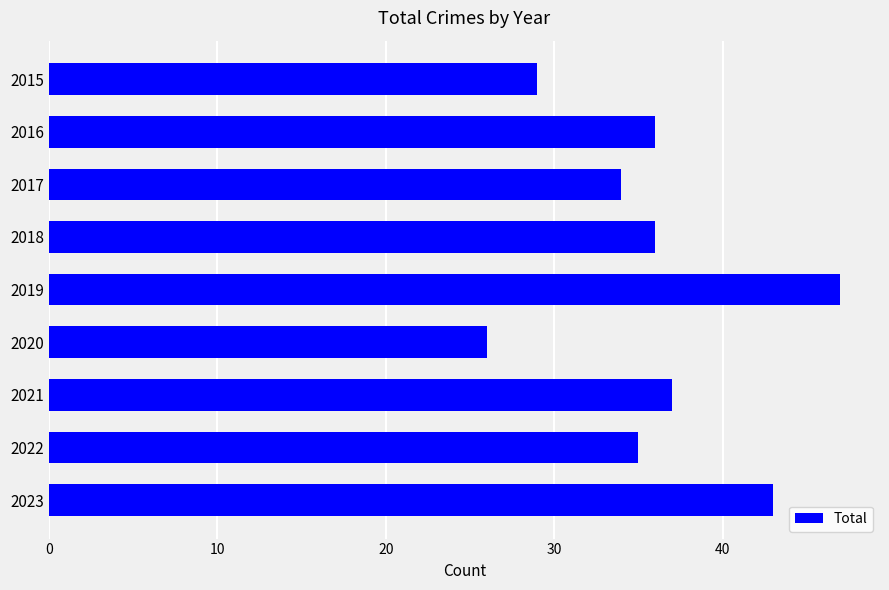

What is the sum of all values?

323